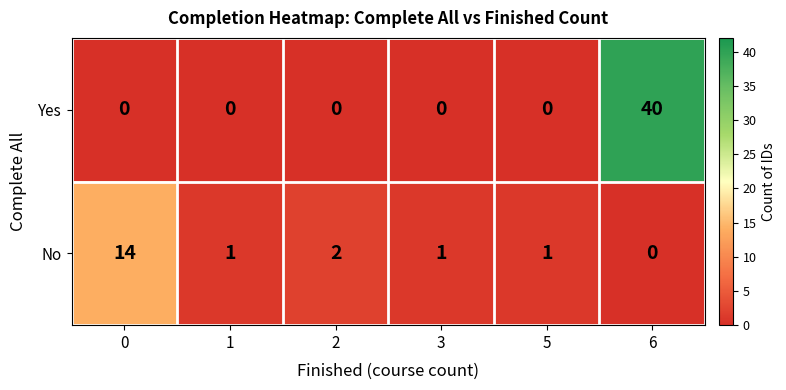

At which category does the chart reach its peak across all series?

6